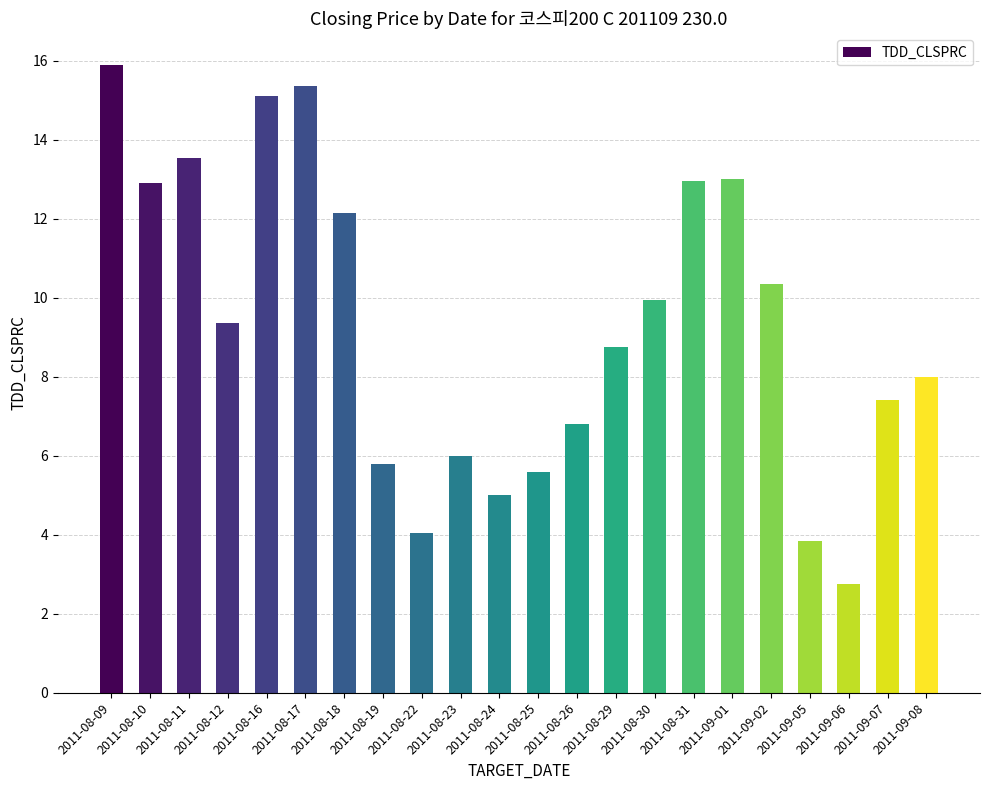

Which has a higher value, 2011-08-30 or 2011-08-22?

2011-08-30